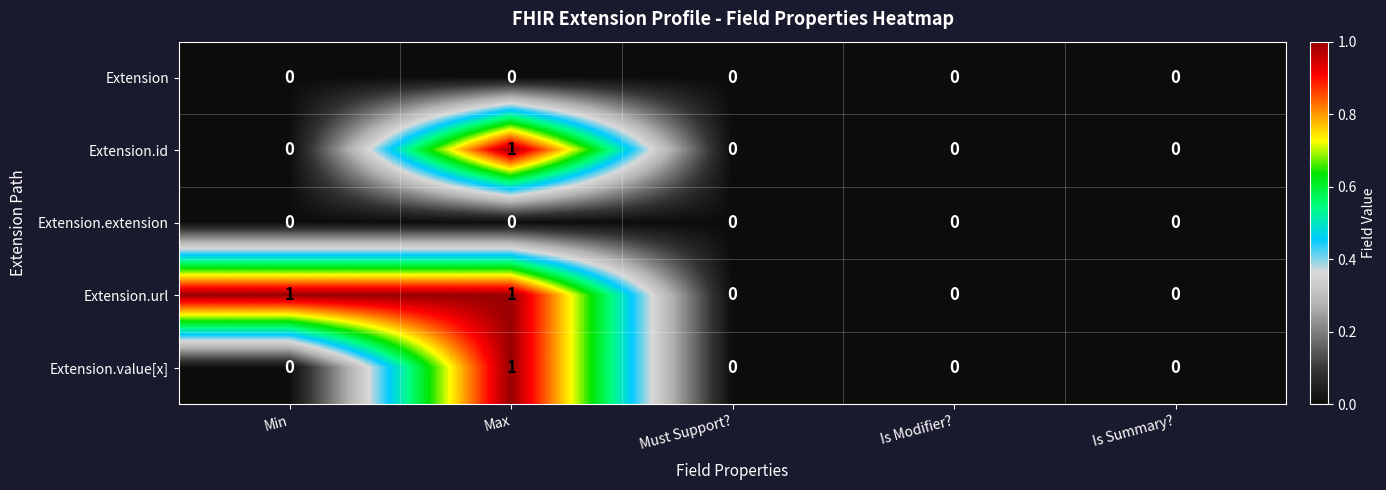

Reading left to right, transcribe all the data shown in this chart.

Extension: Min=0	Max=0	Must Support?=0	Is Modifier?=0	Is Summary?=0
Extension.id: Min=0	Max=1	Must Support?=0	Is Modifier?=0	Is Summary?=0
Extension.extension: Min=0	Max=0	Must Support?=0	Is Modifier?=0	Is Summary?=0
Extension.url: Min=1	Max=1	Must Support?=0	Is Modifier?=0	Is Summary?=0
Extension.value[x]: Min=0	Max=1	Must Support?=0	Is Modifier?=0	Is Summary?=0